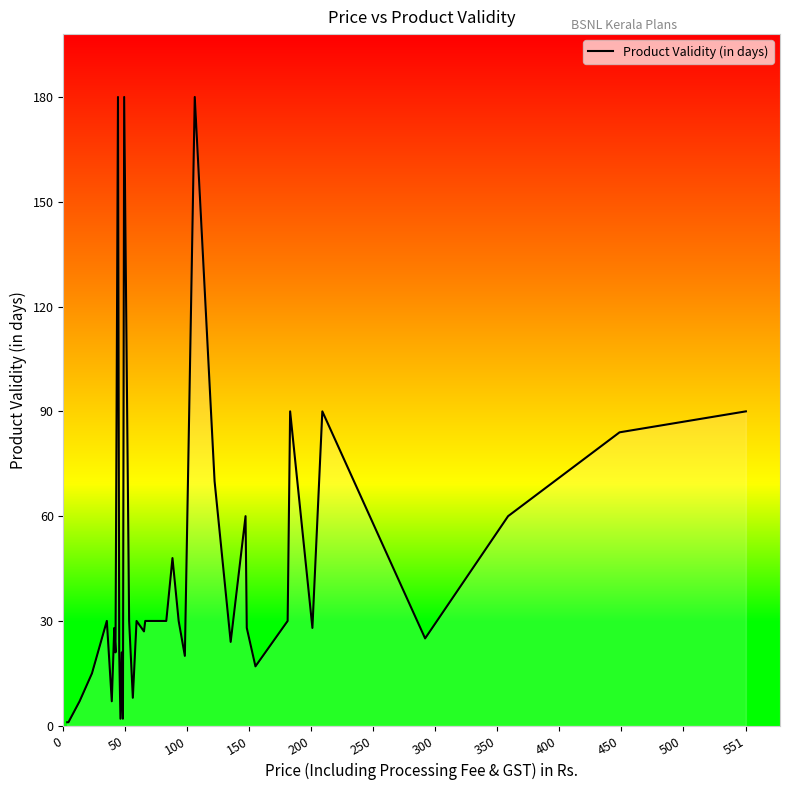

What is the maximum value shown in the chart?

180